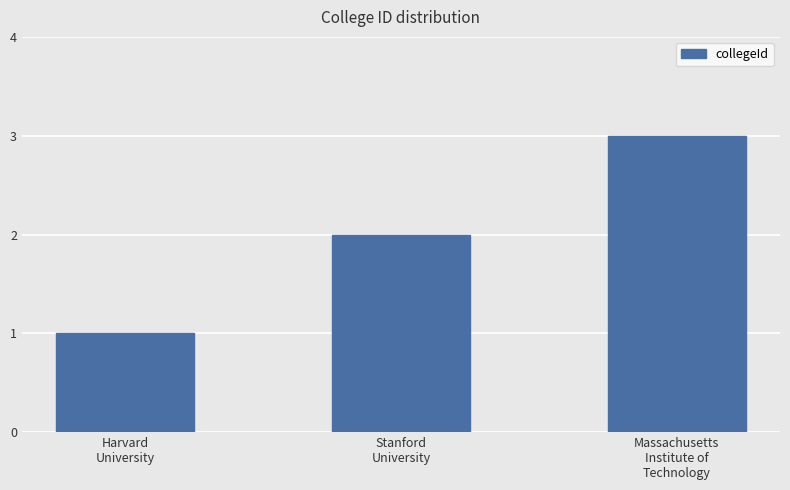

What is the maximum value shown in the chart?

3